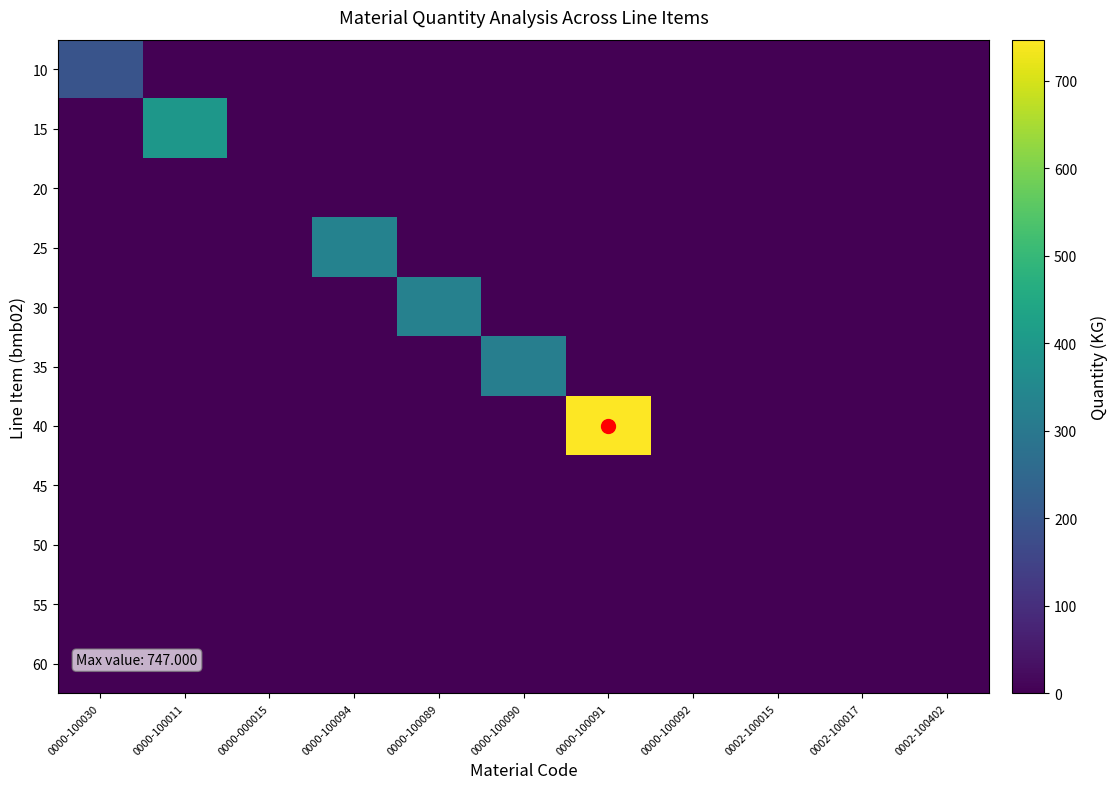

Rank the series at 0000-100030 from lowest to highest value.

15, 20, 25, 30, 35, 40, 45, 50, 55, 60, 10